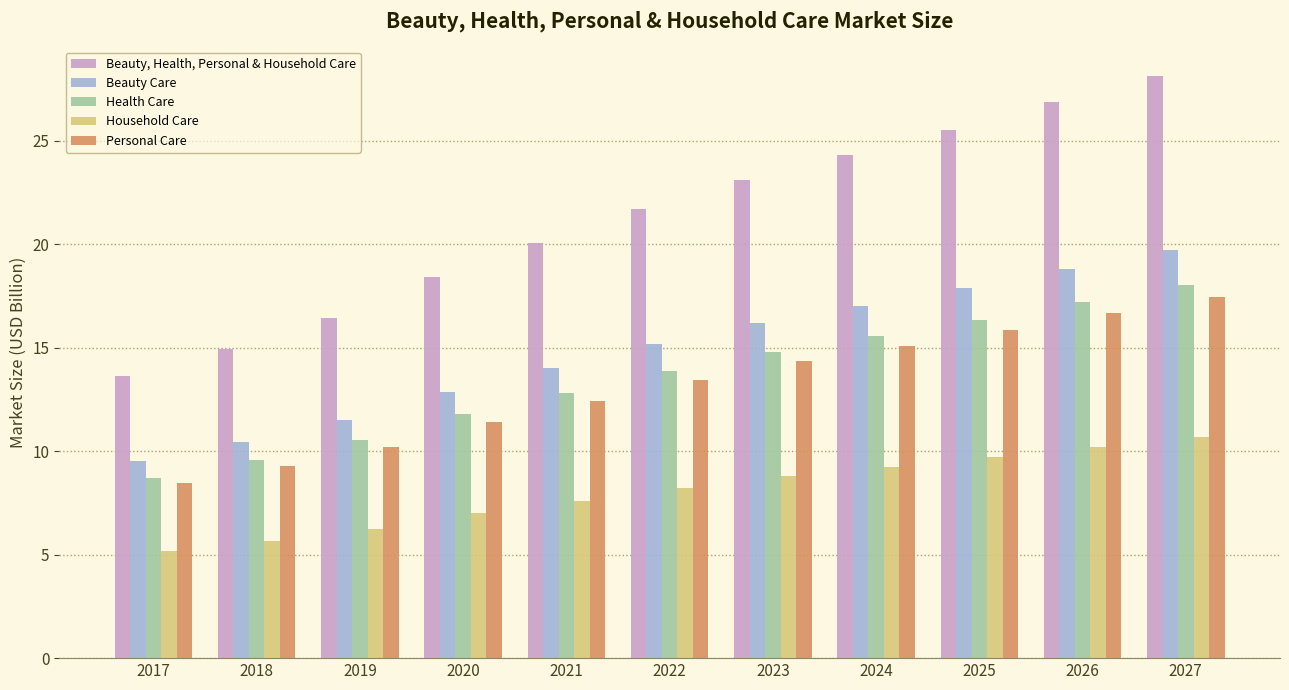

What value does the Beauty Care series have at 2021?

14.0